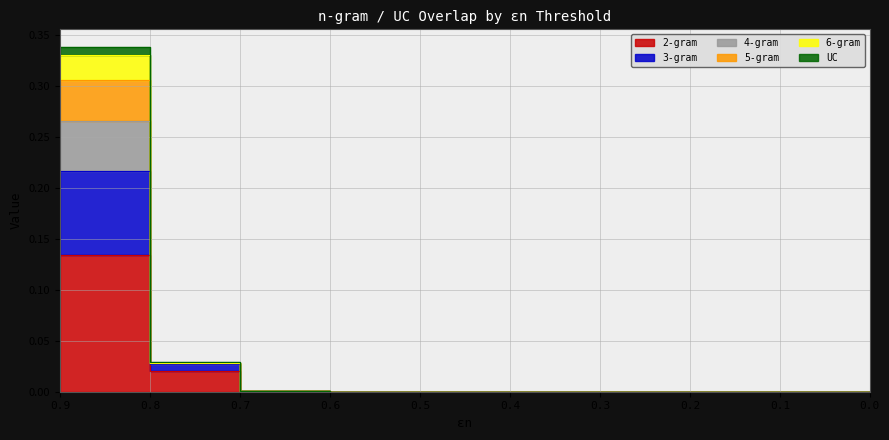

True or false: UC has more than 2 interior local peaks.

False